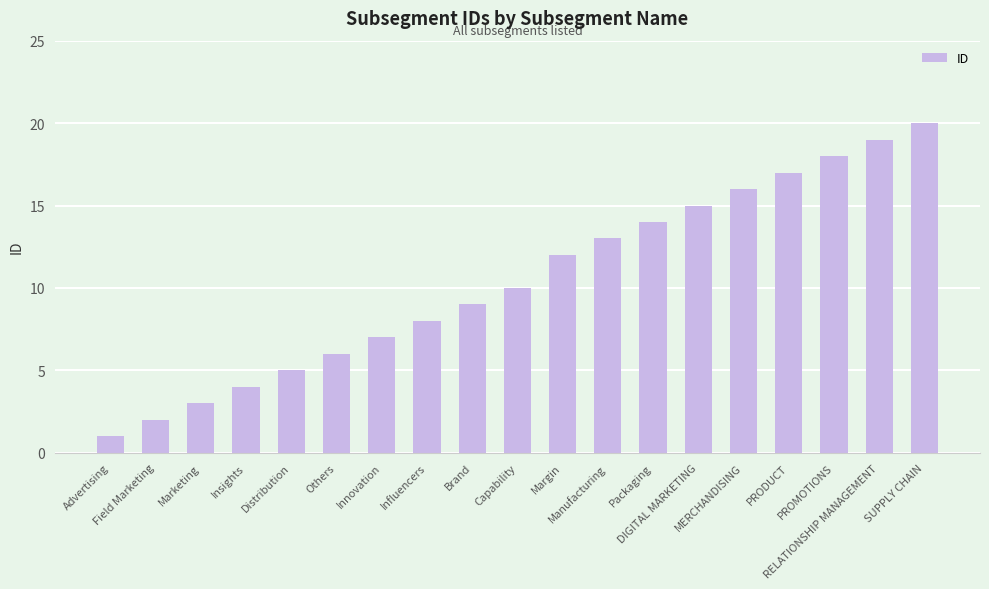

Is it true that the value at RELATIONSHIP MANAGEMENT is 13?

False